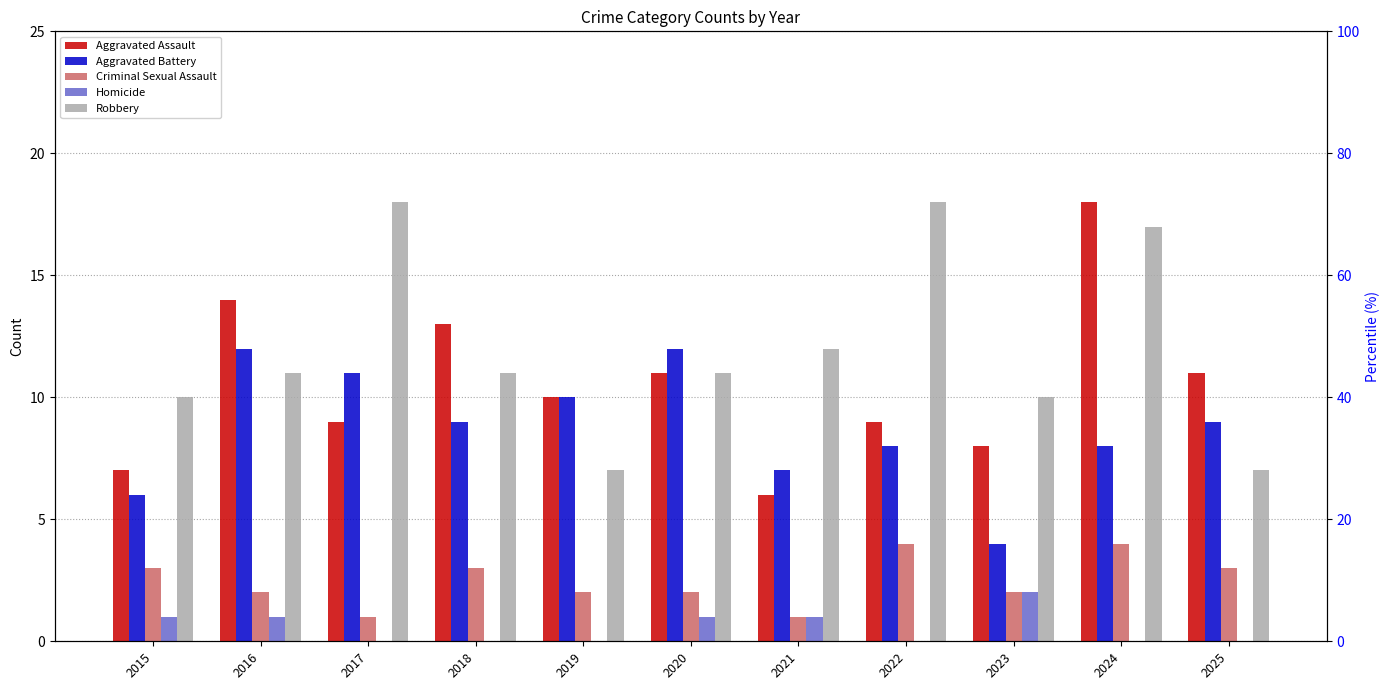

Is it true that Aggravated Battery equals 4 at 2023?

True